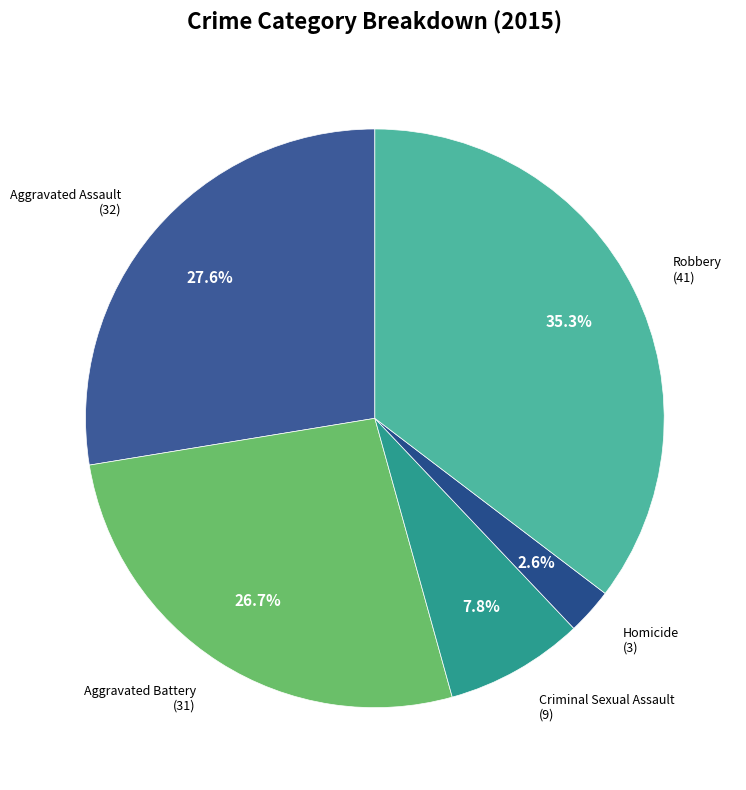

Does any single category account for the majority?

No